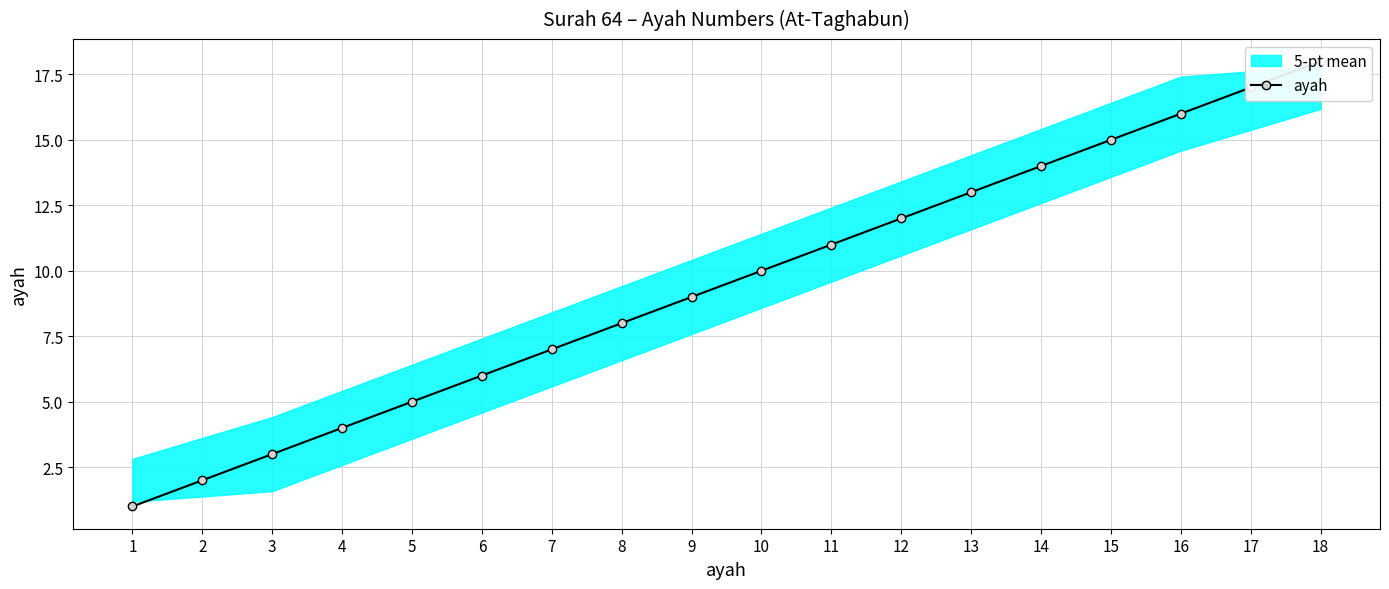

What is the minimum value shown in the chart?

1